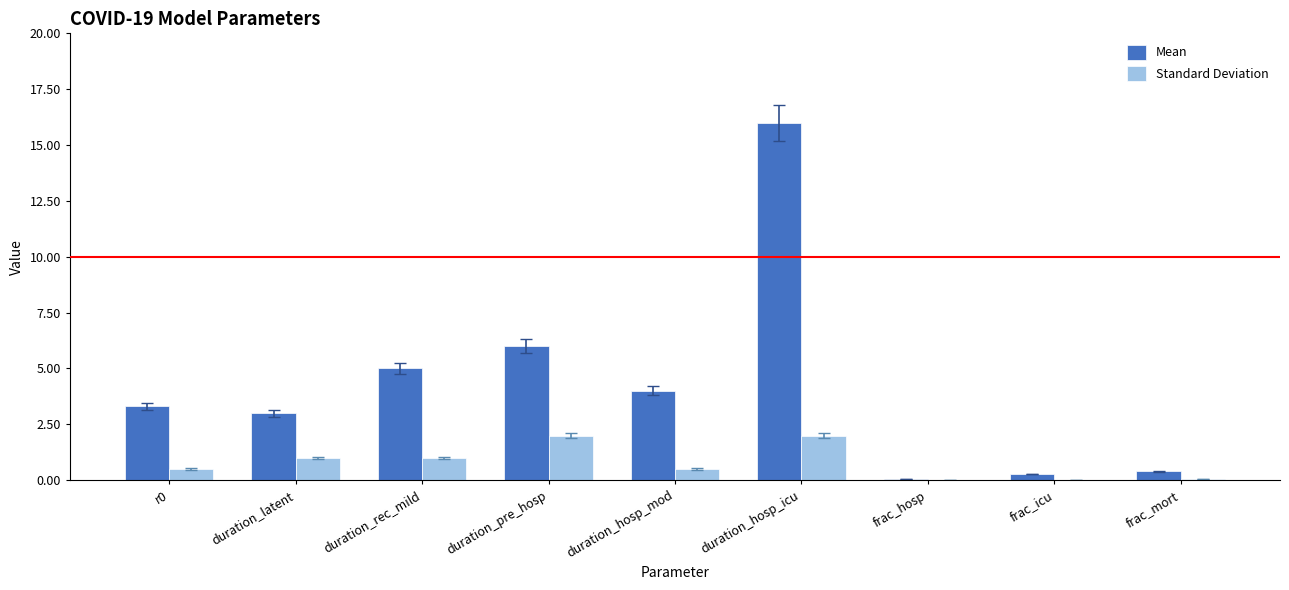

The Standard Deviation series shows 1.6 at duration_rec_mild. True or false?

False